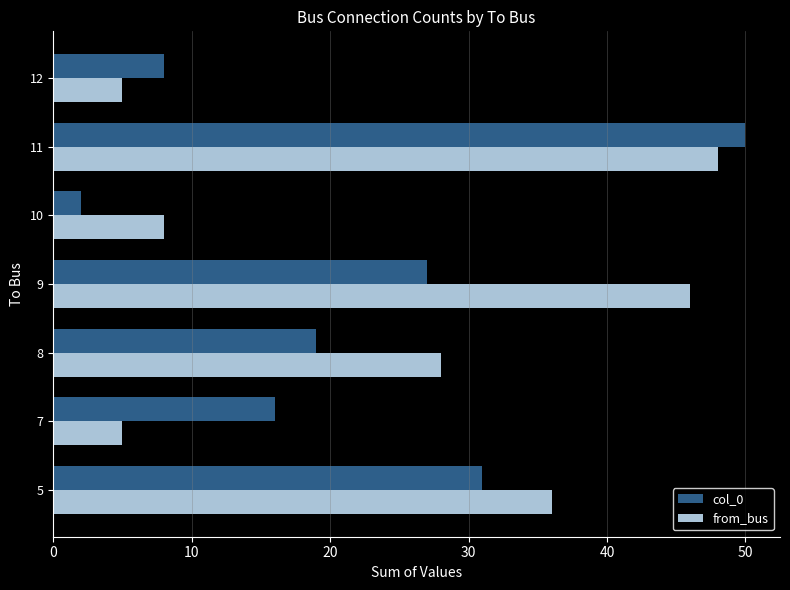

At 8, list the series in order from largest to smallest.

from_bus, col_0